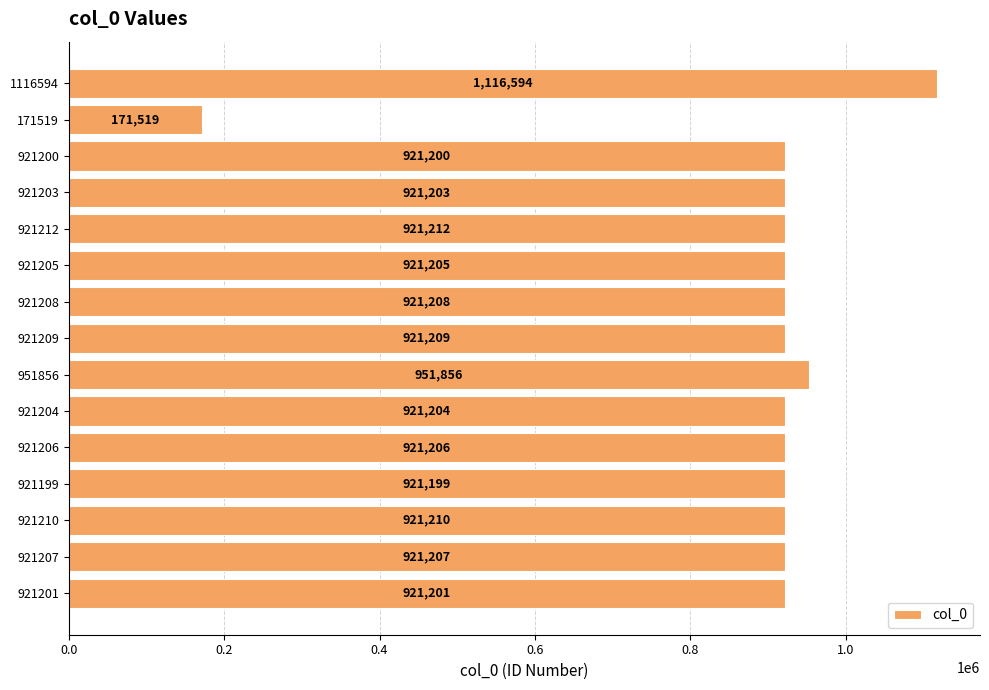

The chart shows a value of 921204 at 921204. True or false?

True